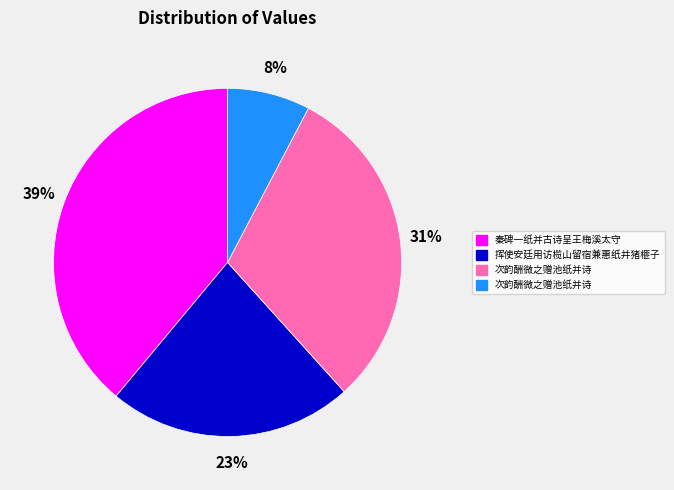

Is there a majority slice in this chart?

No